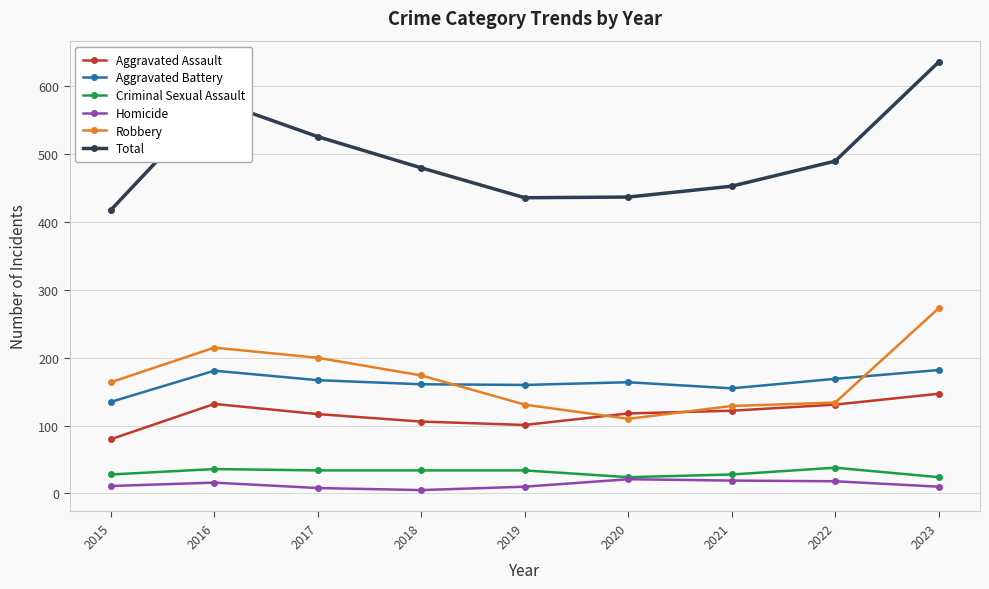

At which label does Total first exceed 480?

2016